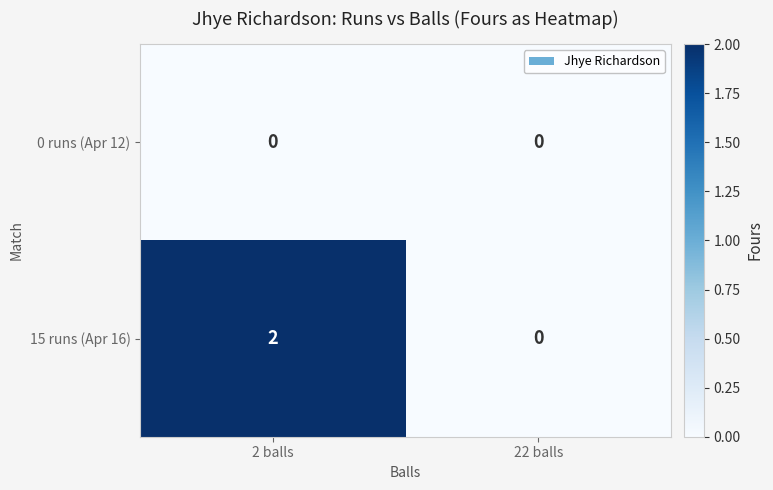

True or false: 15 runs (Apr 16) has a value of 1 at 22 balls.

False